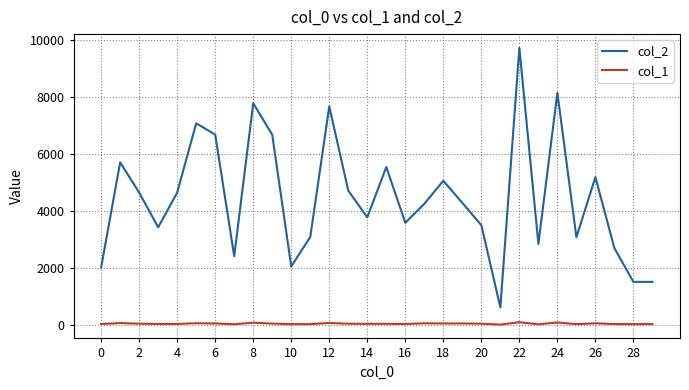

What is the minimum value for col_1?

11